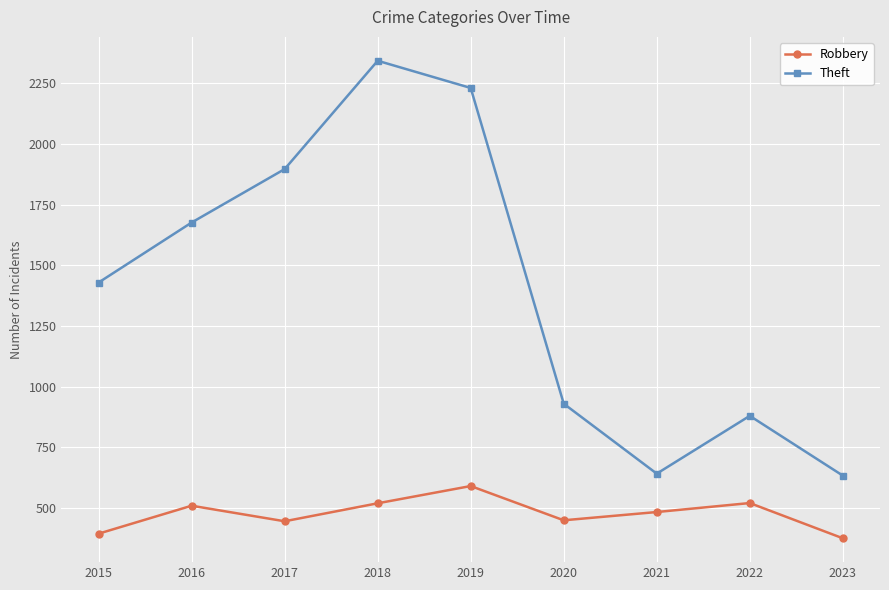

What is the total value across all series at 2018?

2862